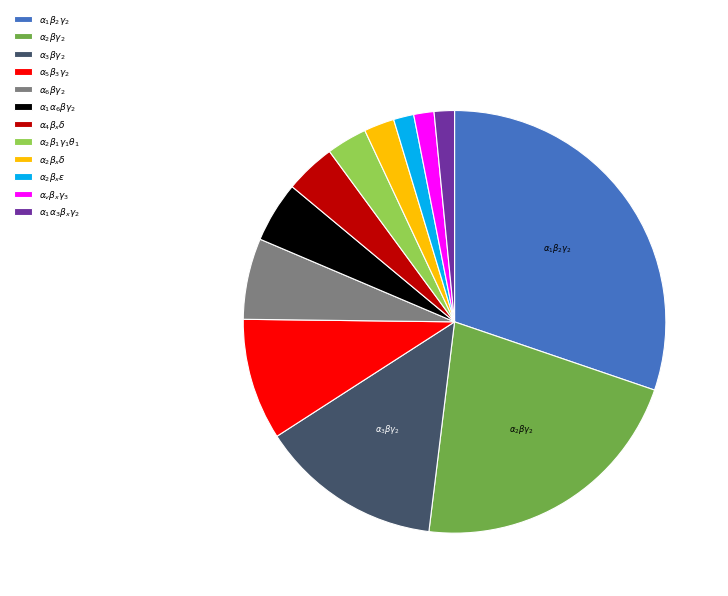

Does any single category account for the majority?

No